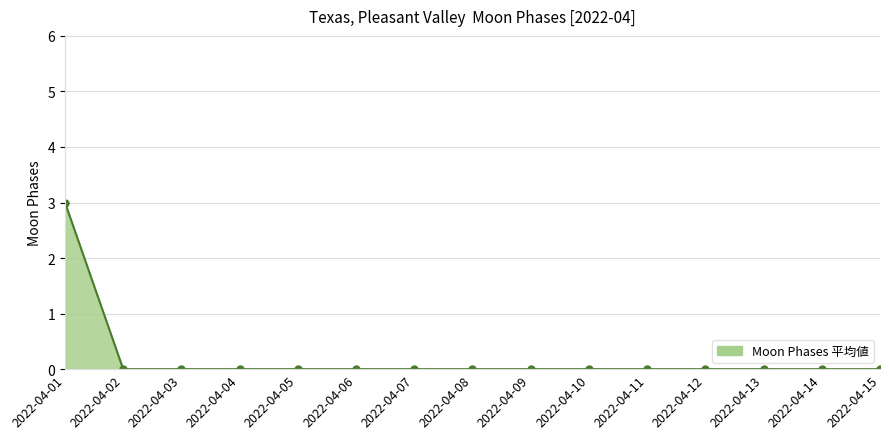

Reading left to right, extract all data points from this chart.

2022-04-01=3	2022-04-02=0	2022-04-03=0	2022-04-04=0	2022-04-05=0	2022-04-06=0	2022-04-07=0	2022-04-08=0	2022-04-09=0	2022-04-10=0	2022-04-11=0	2022-04-12=0	2022-04-13=0	2022-04-14=0	2022-04-15=0